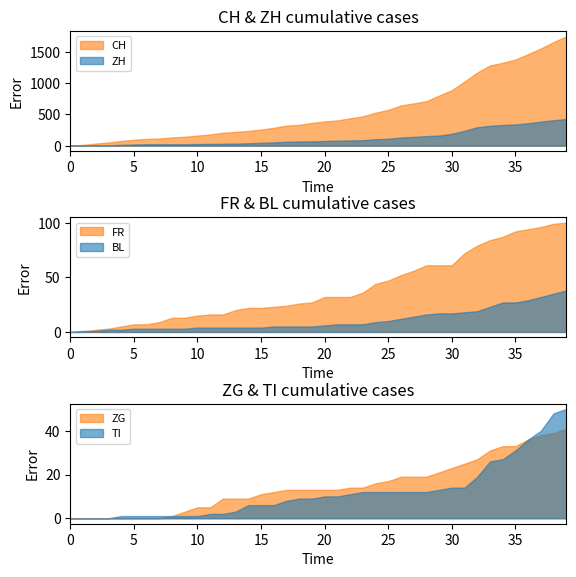

How many lines are shown in the chart?

6